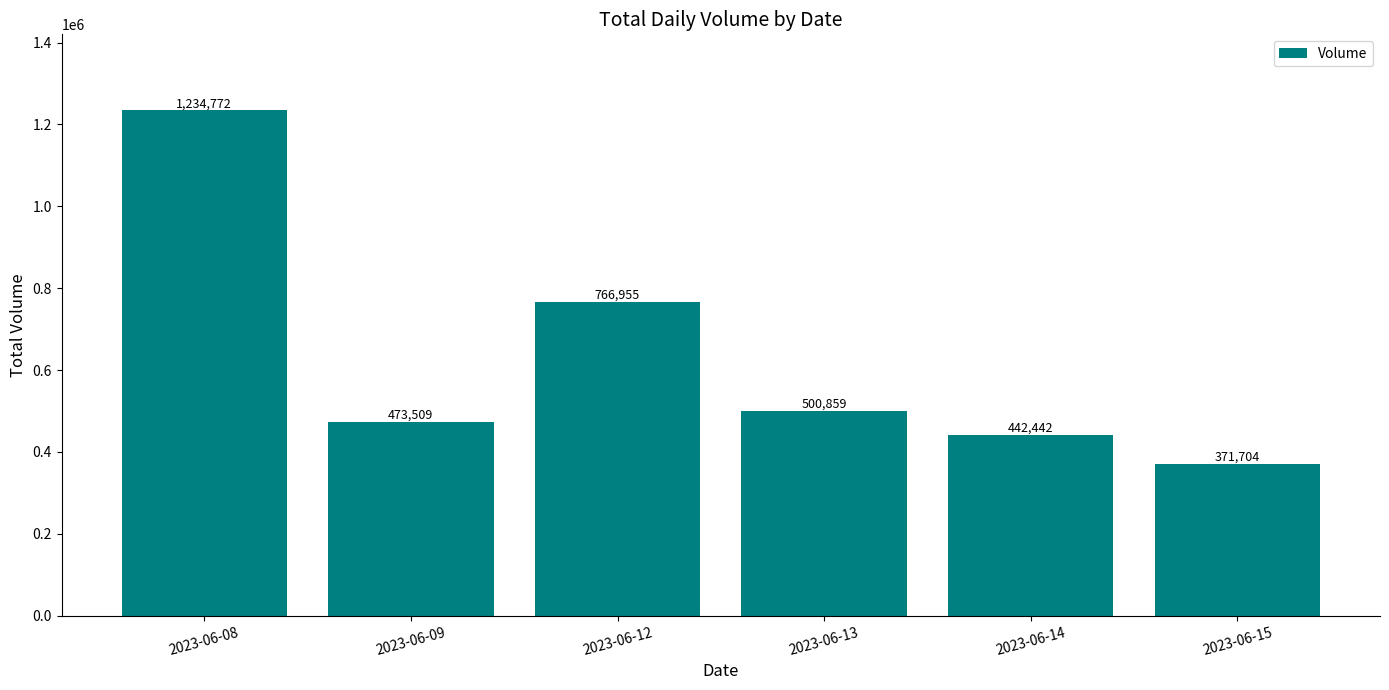

True or false: the data shows 151413 at 2023-06-14.

False